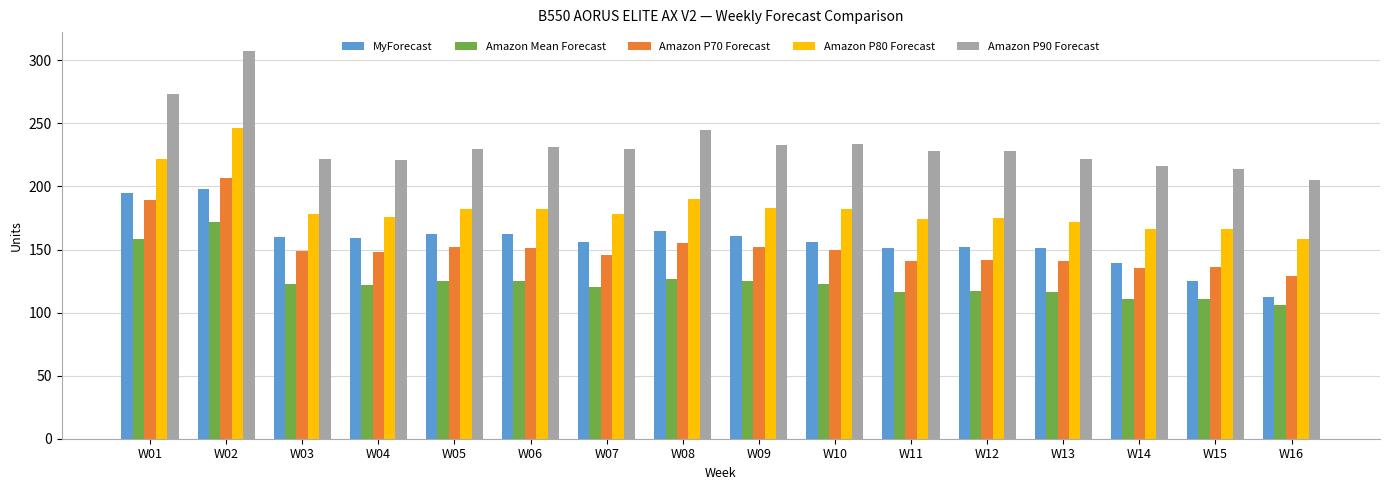

What are all the series names shown in the legend?

MyForecast, Amazon Mean Forecast, Amazon P70 Forecast, Amazon P80 Forecast, Amazon P90 Forecast